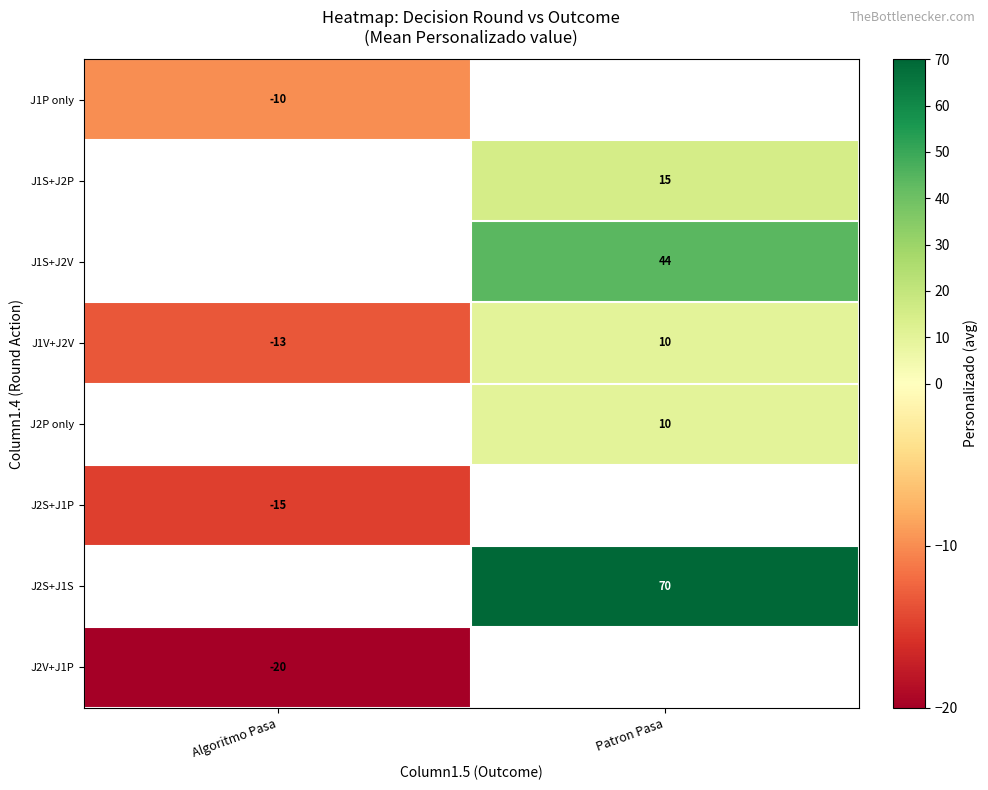

The J1V+J2V series shows -7 at Algoritmo Pasa. True or false?

False